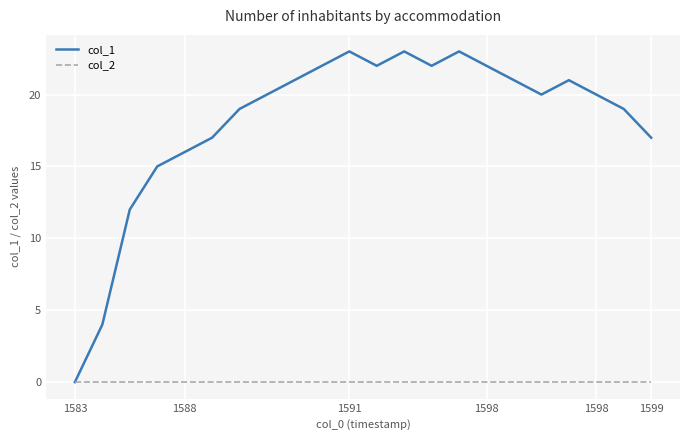

Which series has the widest spread of values?

col_1